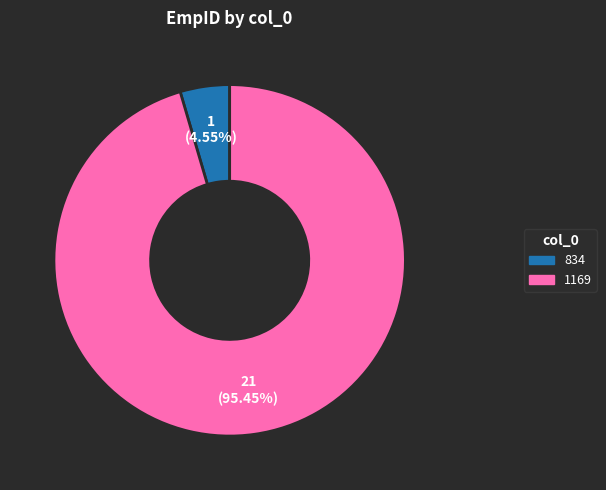

True or false: 1169 accounts for 82% of the total.

False